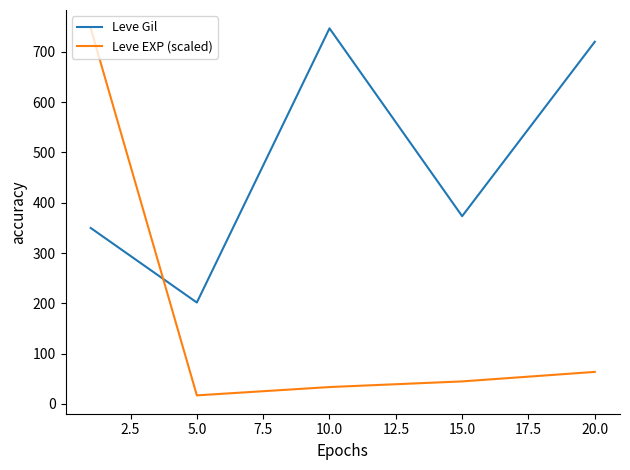

Which series has the largest total across all categories?

Leve Gil